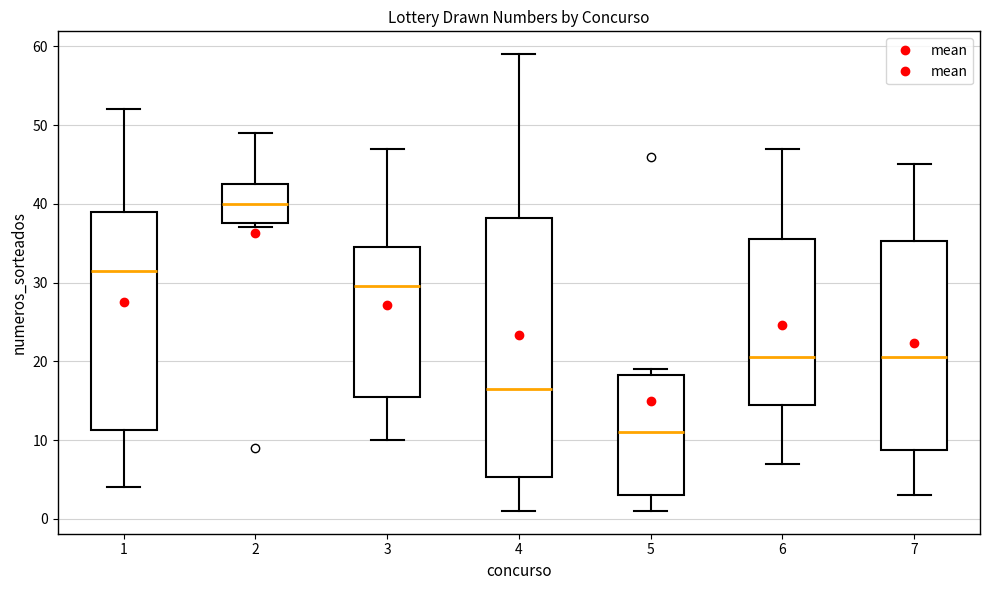

Reading left to right, transcribe this box plot: for each box, give where its median line is, the range the box spans, and where its two whiskers end, as read against the y-axis. The values are not printed on the chart, so give them approximately, as read against the axis.

1: median 32, box 11 to 39, whiskers 4 to 52
2: median 40, box 38 to 43, whiskers 37 to 49
3: median 30, box 16 to 35, whiskers 10 to 47
4: median 17, box 5 to 38, whiskers 1 to 59
5: median 11, box 3 to 18, whiskers 1 to 19
6: median 21, box 15 to 36, whiskers 7 to 47
7: median 21, box 9 to 35, whiskers 3 to 45